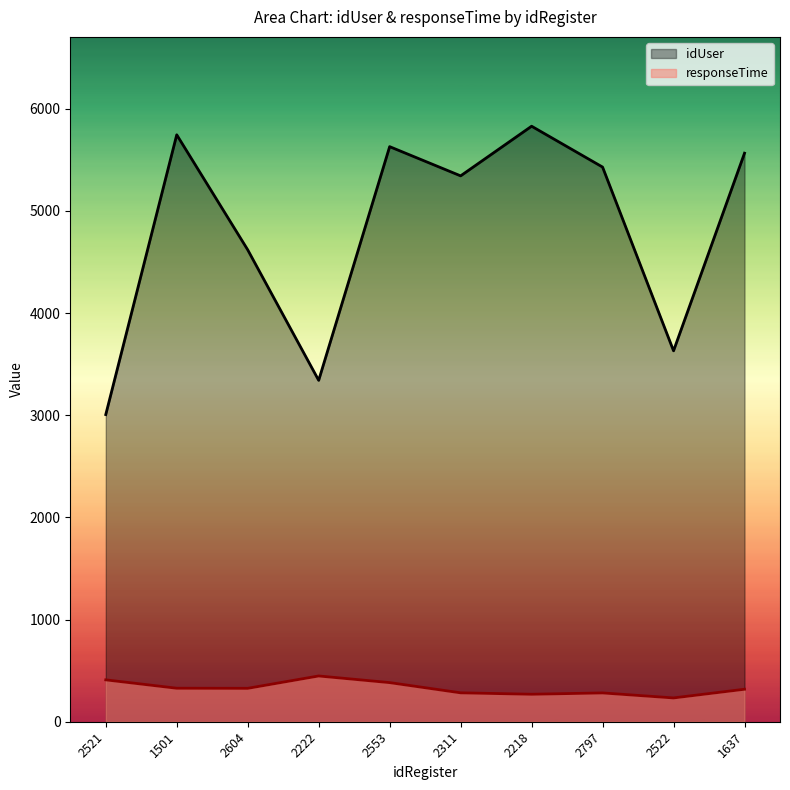

Reading right to left, list all the values displayed in this chart.

idUser: 1637=5566	2522=3631	2797=5430	2218=5830	2311=5344	2553=5630	2222=3342	2604=4620	1501=5746	2521=3007
responseTime: 1637=318	2522=233	2797=282	2218=269	2311=283	2553=383	2222=448	2604=327	1501=328	2521=410